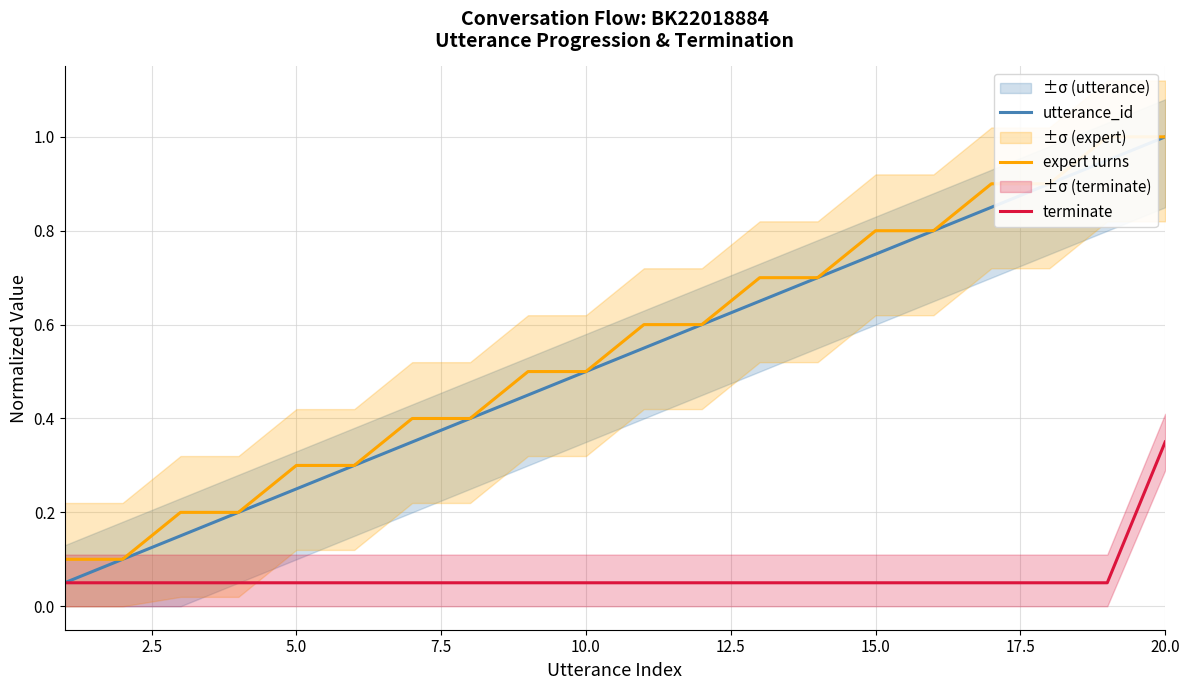

What is the sum of all expert turns values?

11.0